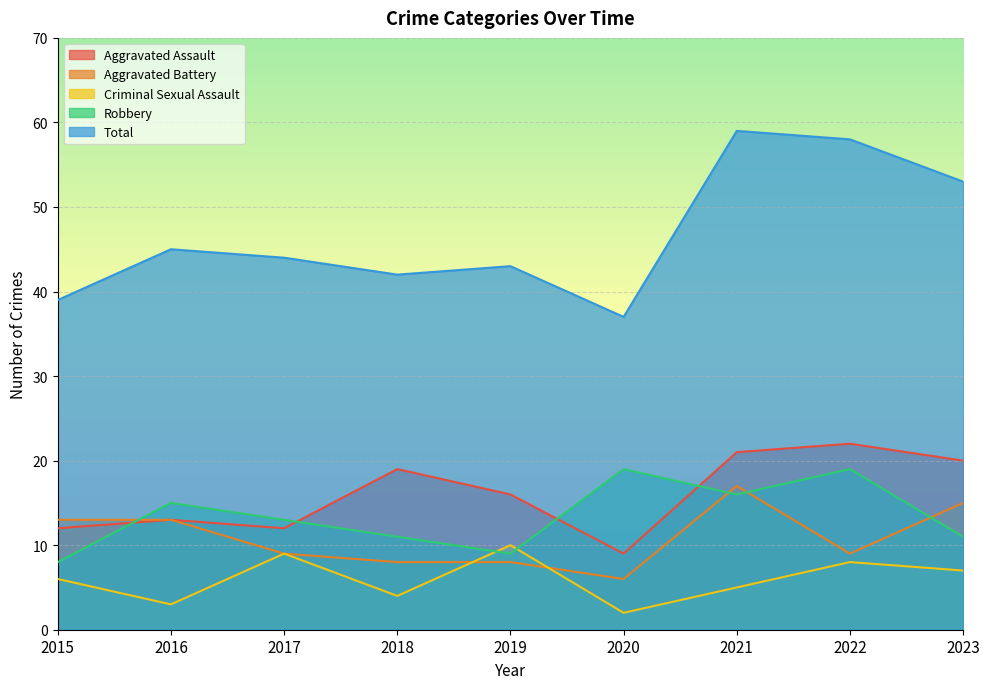

How many values in the Total series are below 44?

4